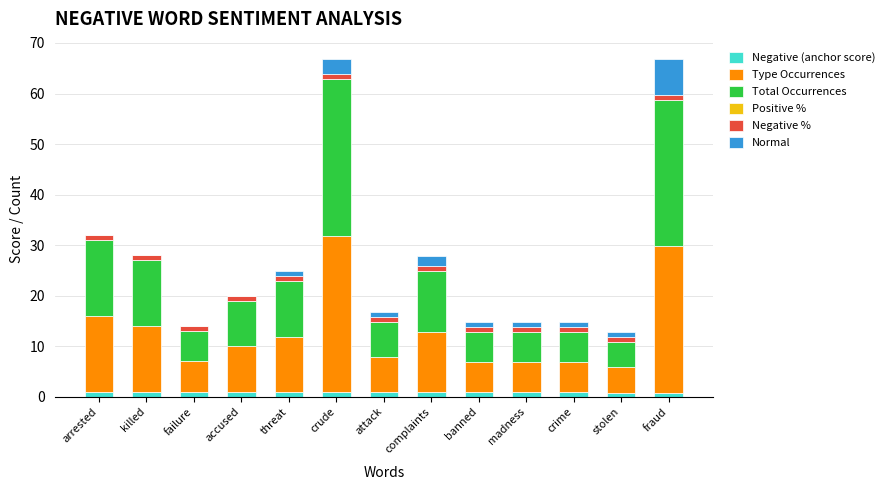

How many data points does each series have?

13